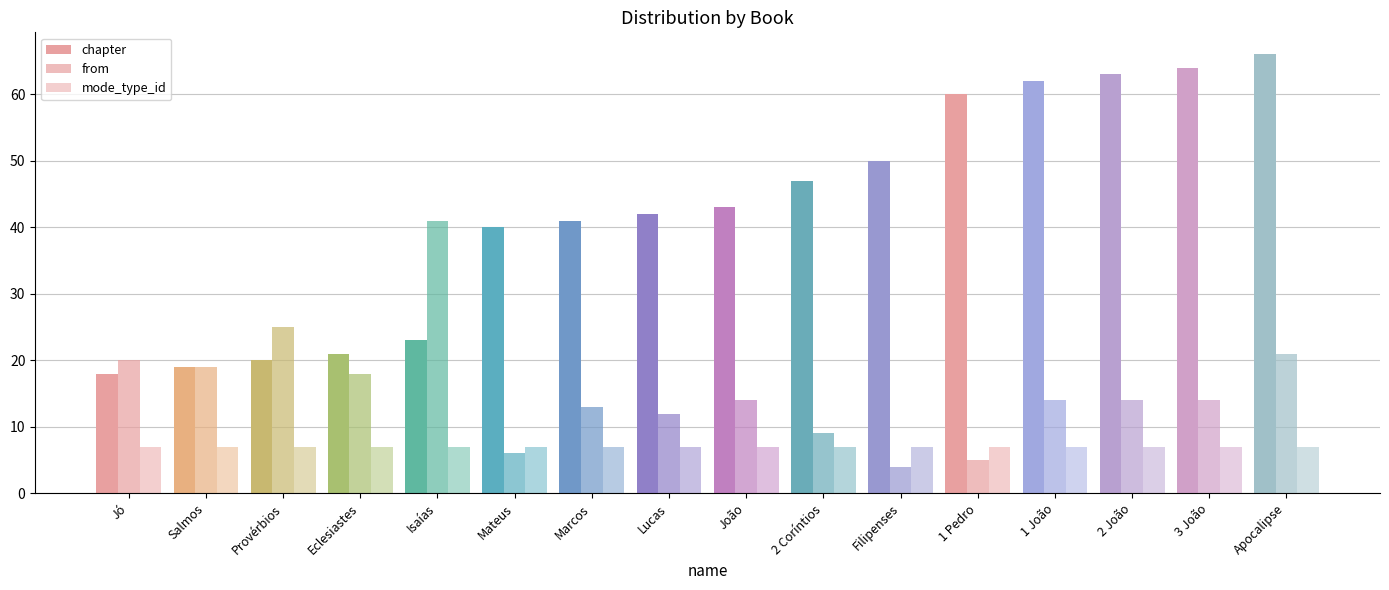

How many bars are there in total?

48